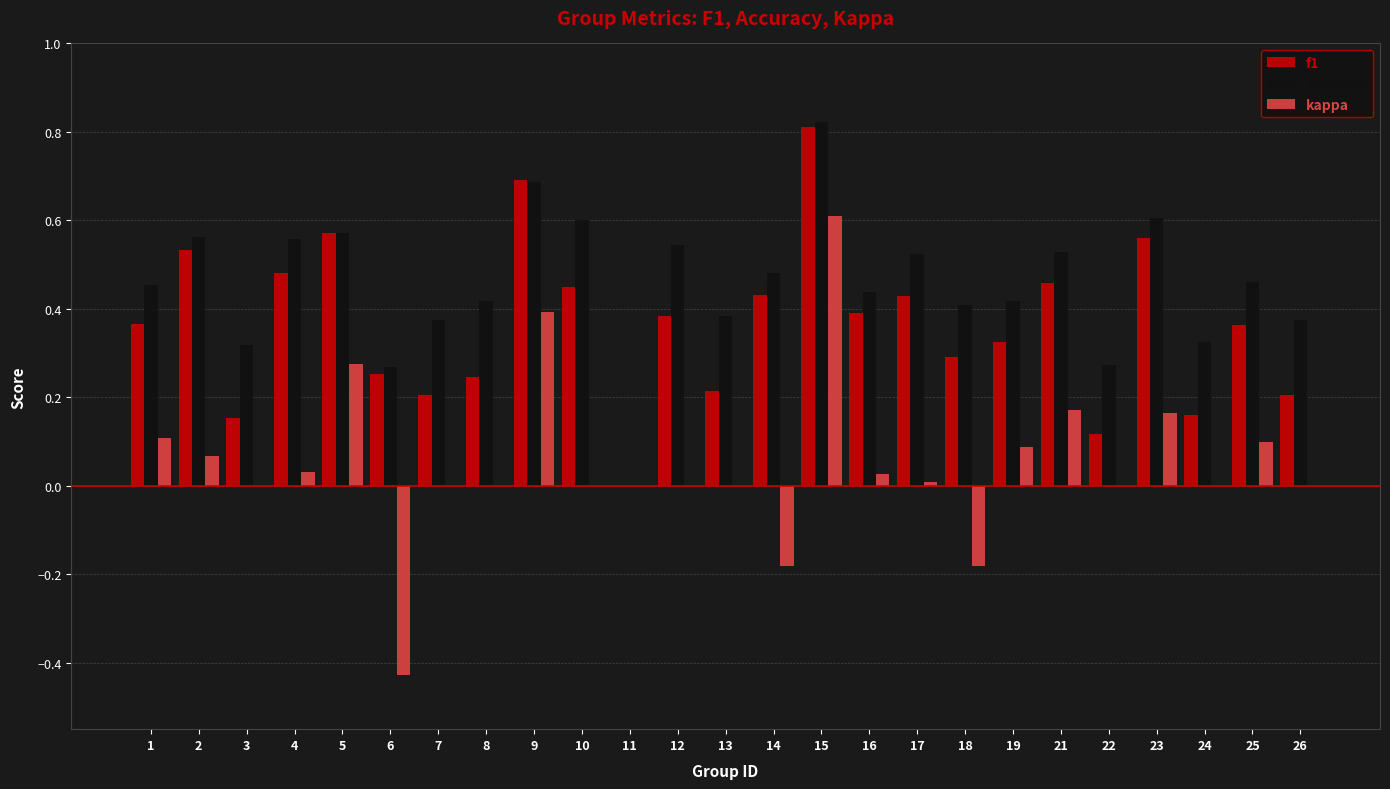

How many data points does each series have?

25